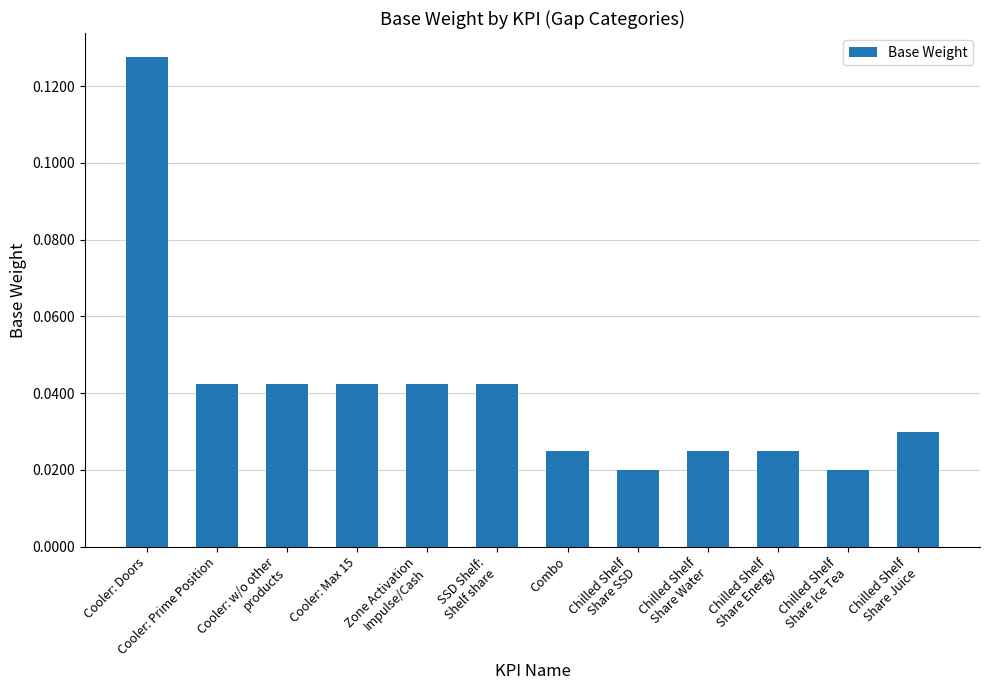

Count the values in the range 0 to 1.

12